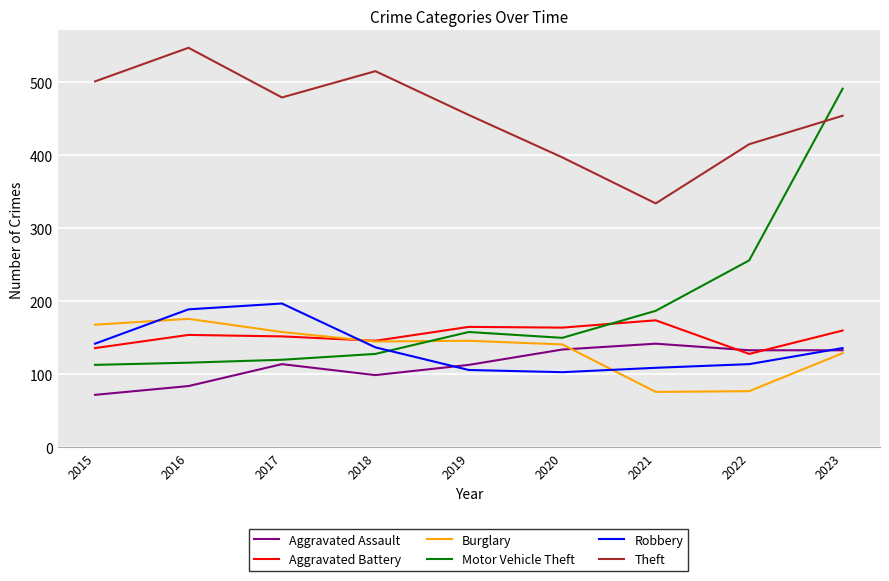

Does the chart have visible grid lines?

Yes